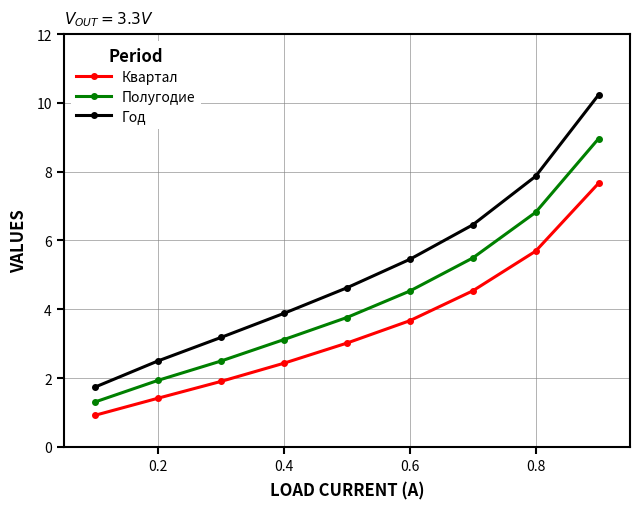

Does the chart have visible grid lines?

Yes